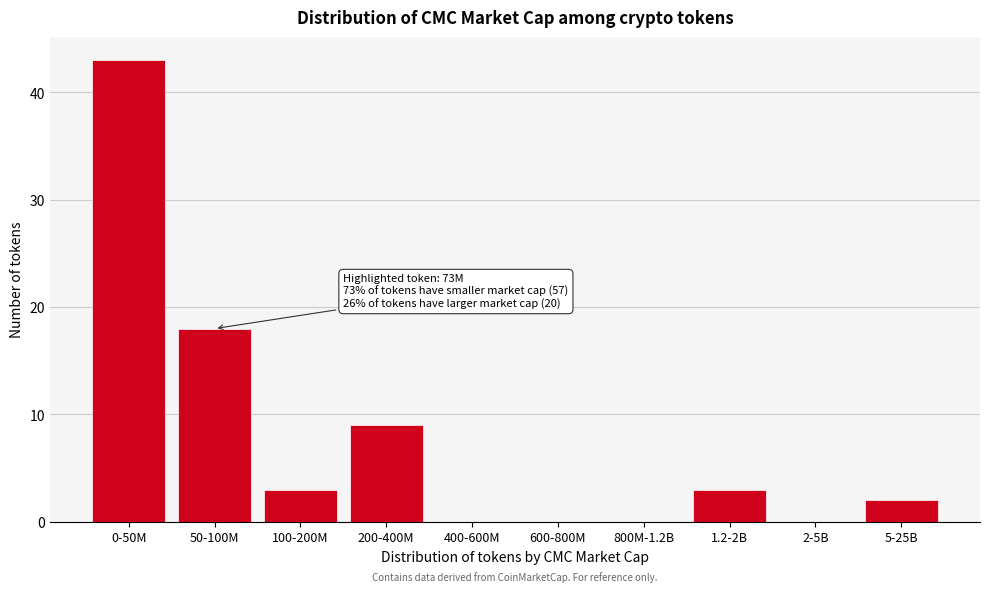

Reading left to right, list all the values displayed in this chart.

0-50M=43	50-100M=18	100-200M=3	200-400M=9	400-600M=0	600-800M=0	800M-1.2B=0	1.2-2B=3	2-5B=0	5-25B=2